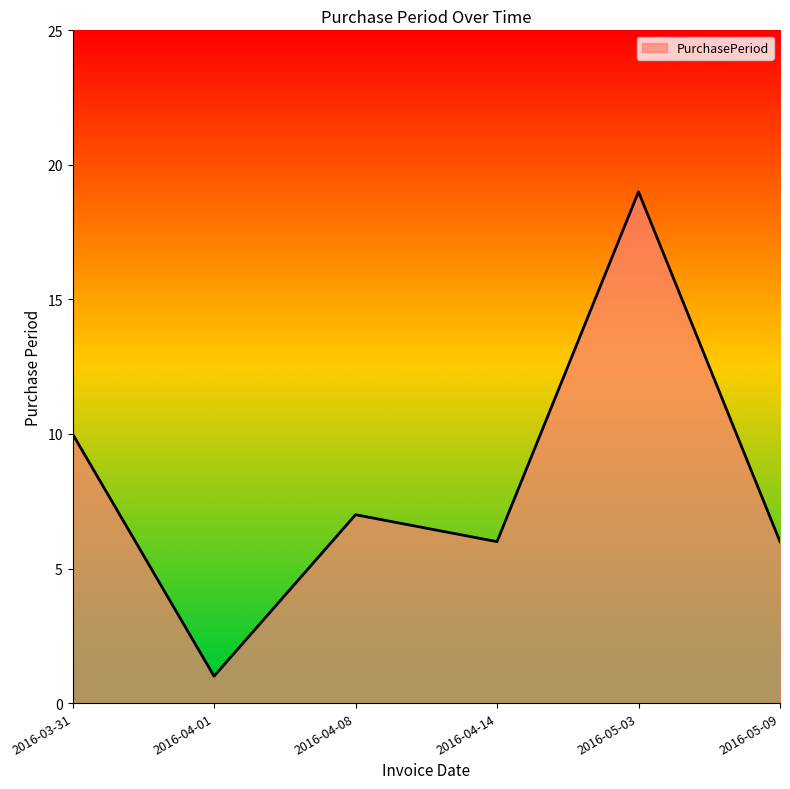

Is it true that the value at 2016-04-08 is 7?

True